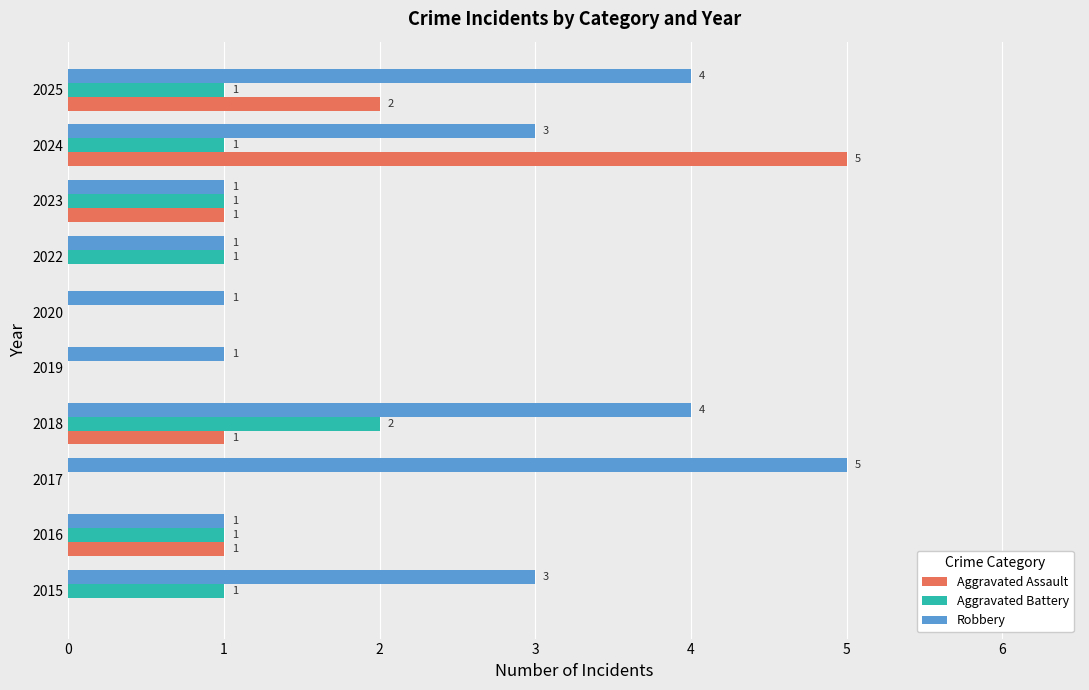

What is the sum of all Aggravated Battery values?

8